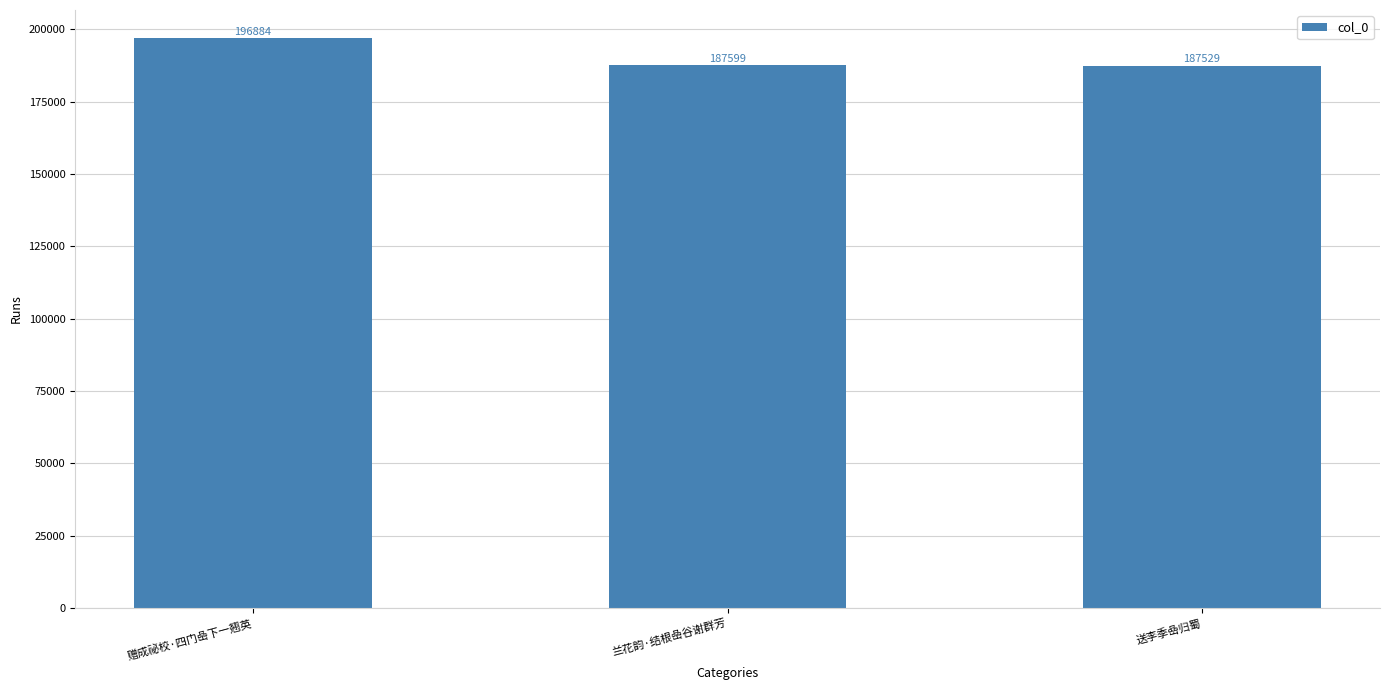

Where is the data nearest to the value 192206?

兰花韵·结根喦谷谢群芳